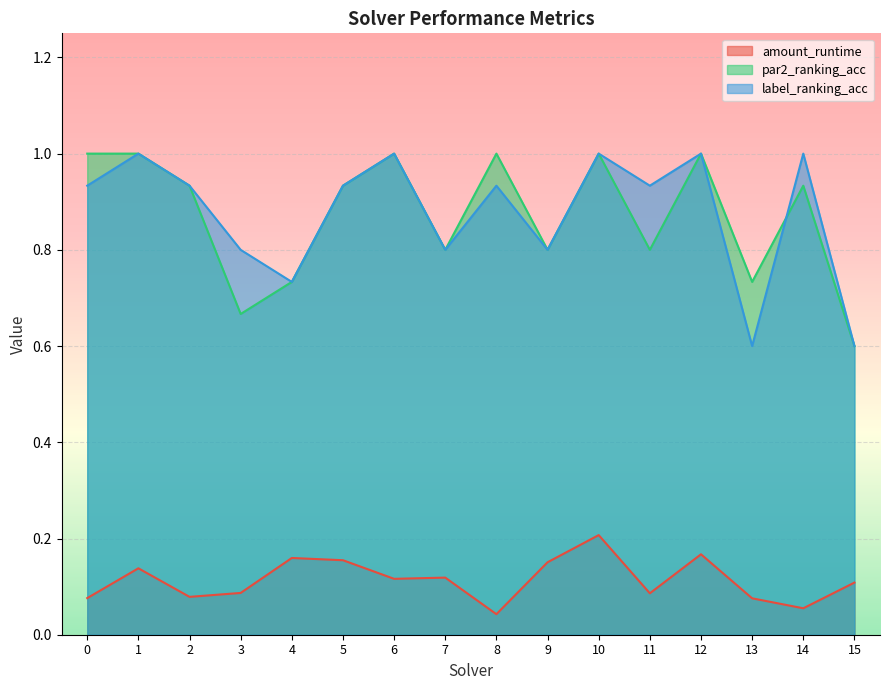

Reading right to left, what are all the values shown in this chart?

amount_runtime: 0.1	0.1	0.1	0.2	0.1	0.2	0.2	0.0	0.1	0.1	0.2	0.2	0.1	0.1	0.1	0.1
par2_ranking_acc: 0.6	0.9	0.7	1.0	0.8	1.0	0.8	1.0	0.8	1.0	0.9	0.7	0.7	0.9	1.0	1.0
label_ranking_acc: 0.6	1.0	0.6	1.0	0.9	1.0	0.8	0.9	0.8	1.0	0.9	0.7	0.8	0.9	1.0	0.9